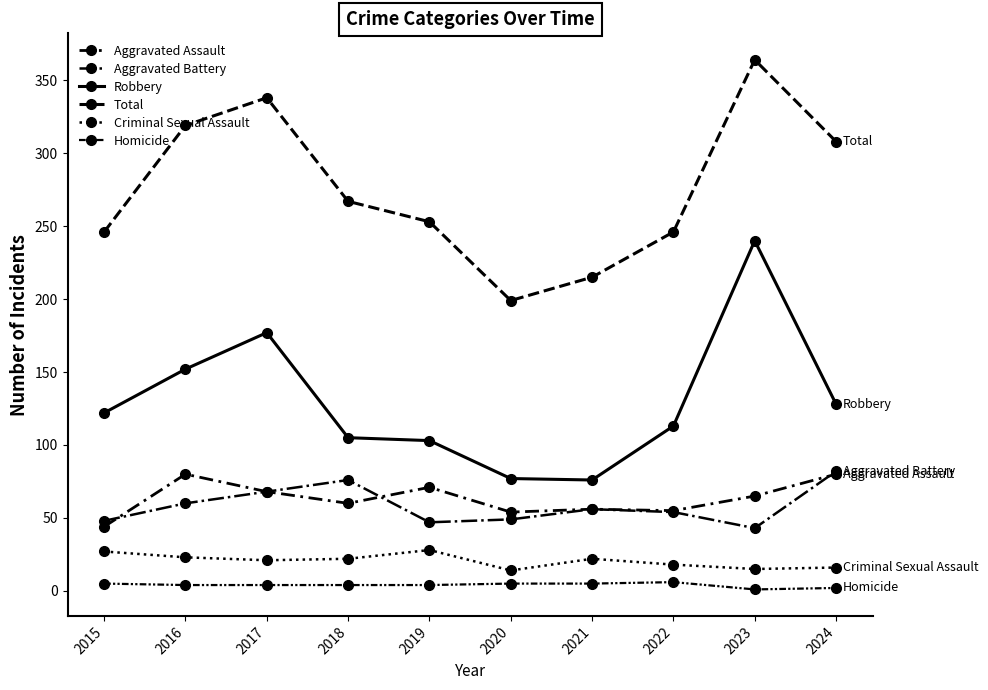

How many lines are shown in the chart?

6